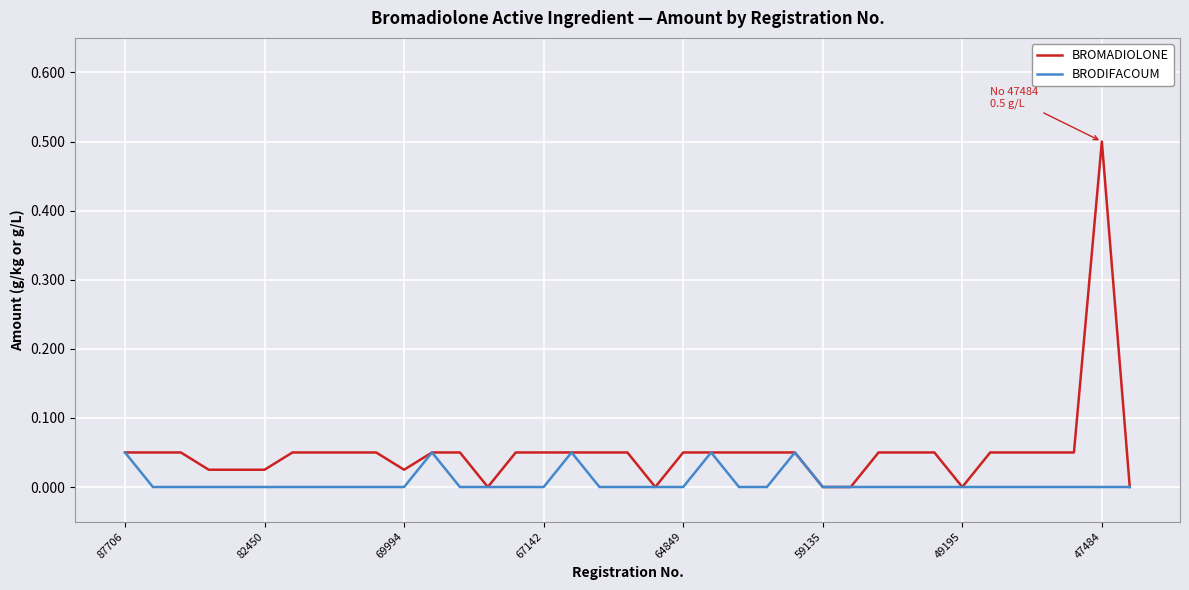

Which series has the largest range (max minus min)?

BROMADIOLONE